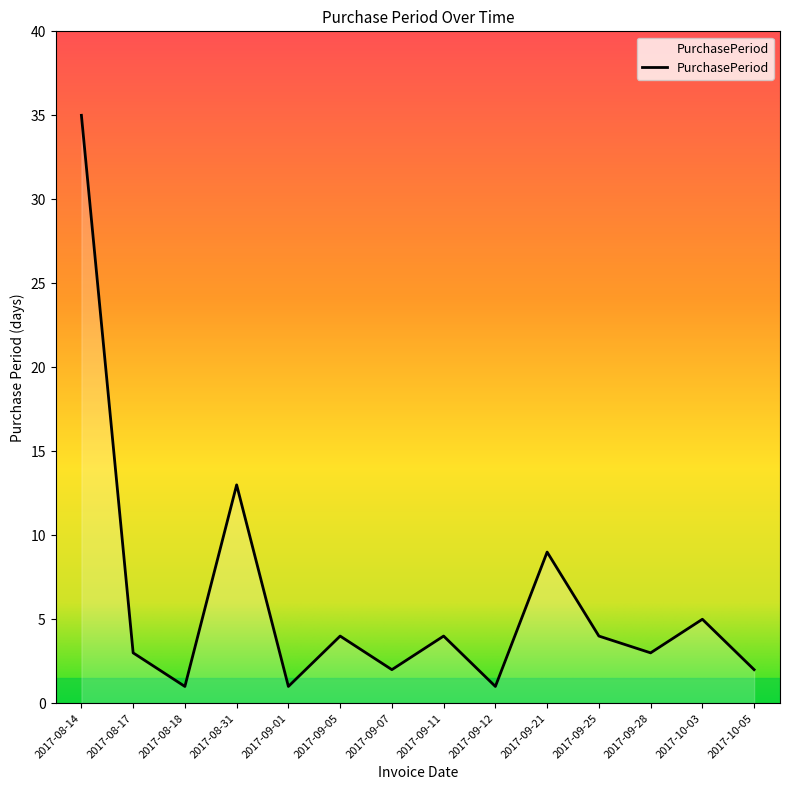

What is the sum of the values at 2017-09-07 and 2017-08-14?

37